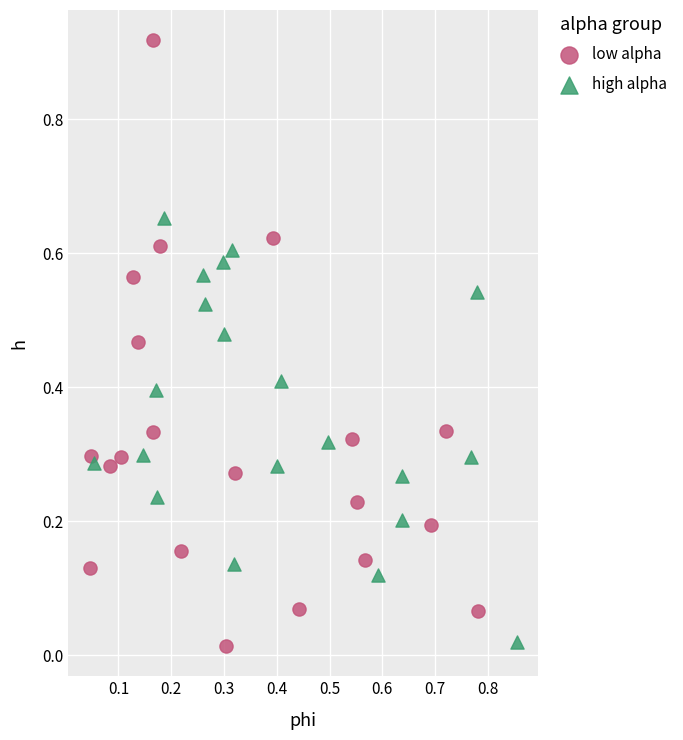

Which series reaches the maximum Y coordinate?

low alpha